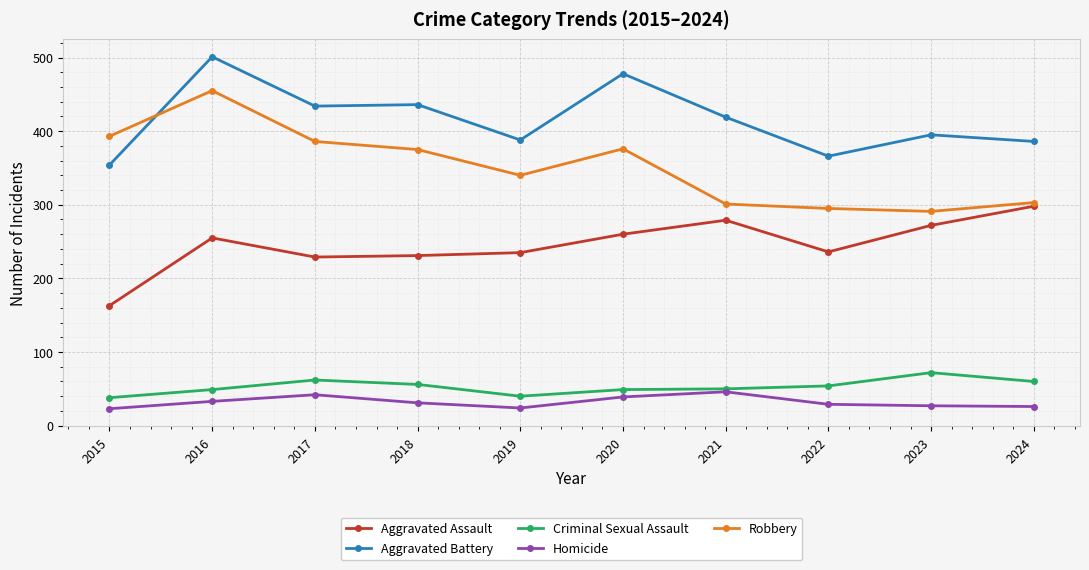

The value of Homicide at 2022 is 29. True or false?

True